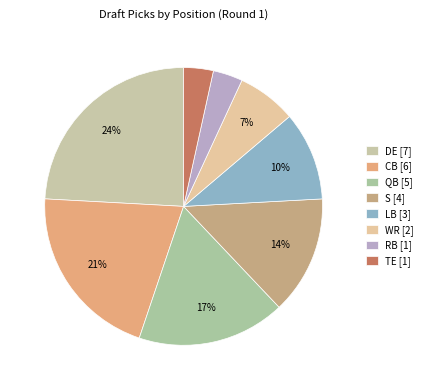

To the nearest percent, what is the average slice percentage?

12%